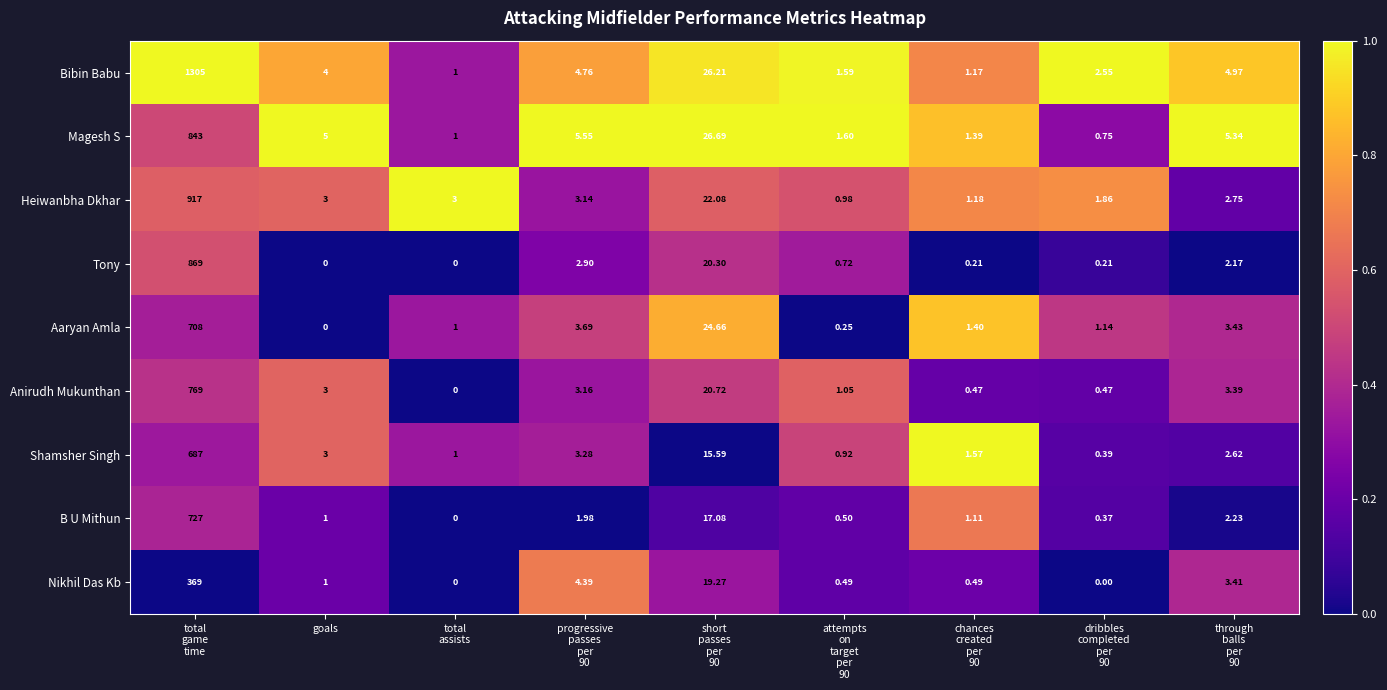

List the series in order of their peak value, highest first.

Bibin Babu, Heiwanbha Dkhar, Tony, Magesh S, Anirudh Mukunthan, B U Mithun, Aaryan Amla, Shamsher Singh, Nikhil Das Kb